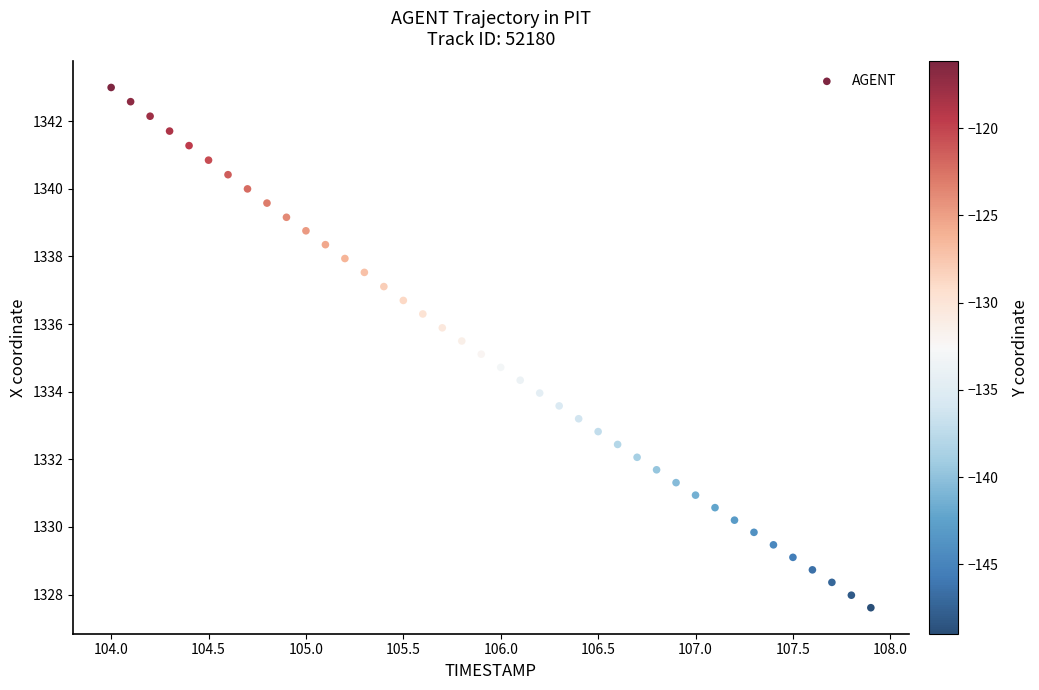

What is the range of Y values (max minus min)?

15.4